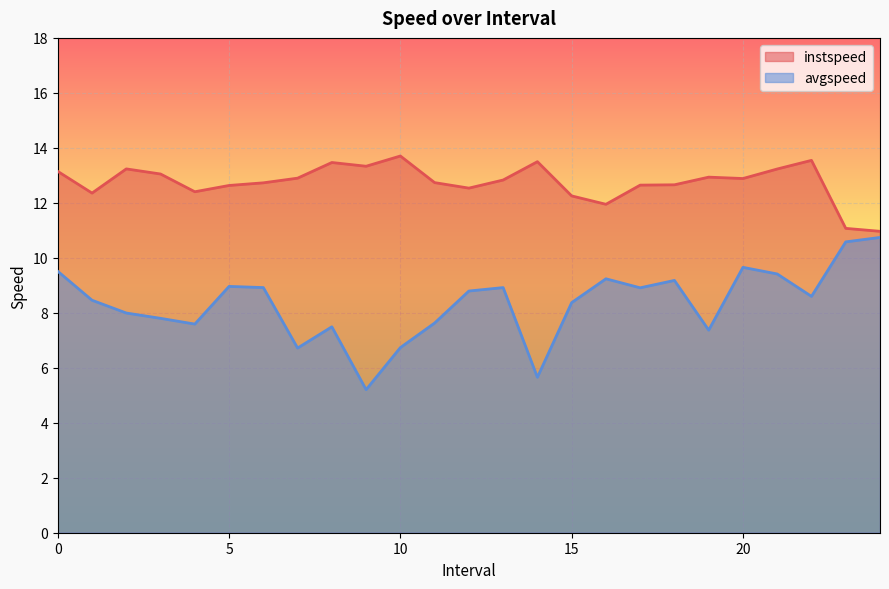

True or false: instspeed has a value of 3.0 at 4.0.

False